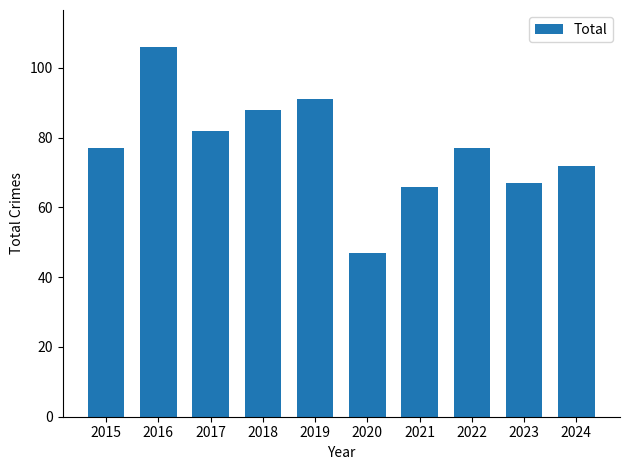

What is the ratio of the value at 2017 to the value at 2020?

1.7